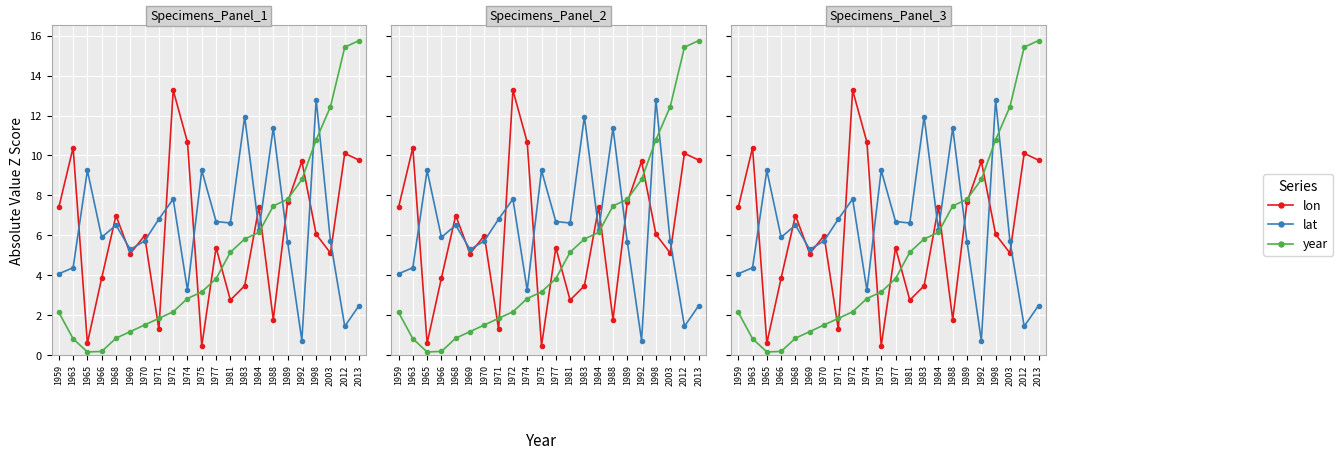

The value of lat at 2012 is 1.4. True or false?

True